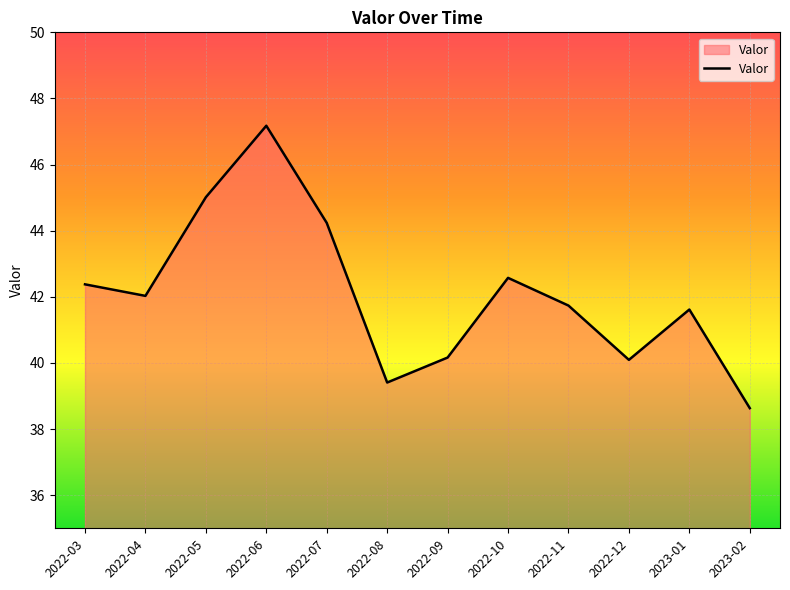

Which has a higher value, 2022-03 or 2022-07?

2022-07